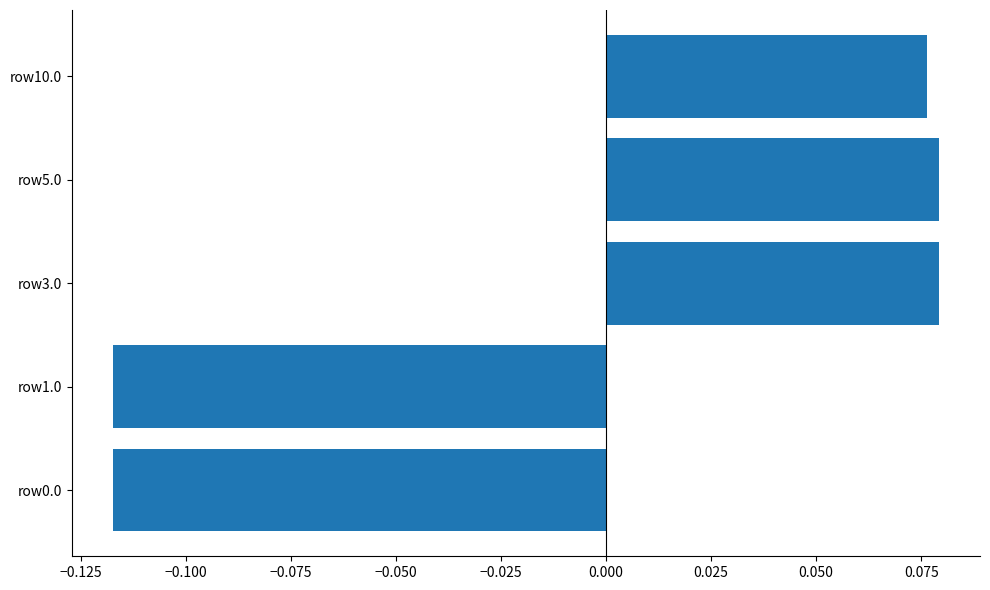

Is it true that the value at row3.0 is 0.0?

False